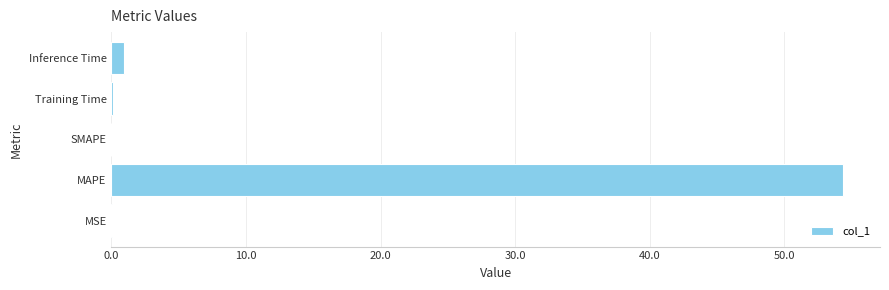

The value at MAPE is 54.4. True or false?

True